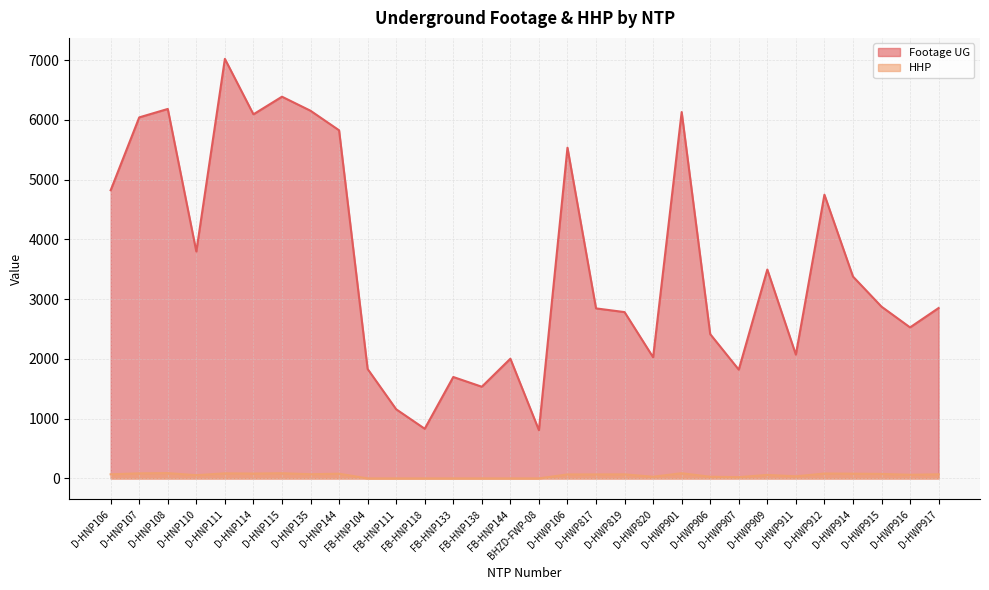

At how many categories does at least one series exceed 910?

28